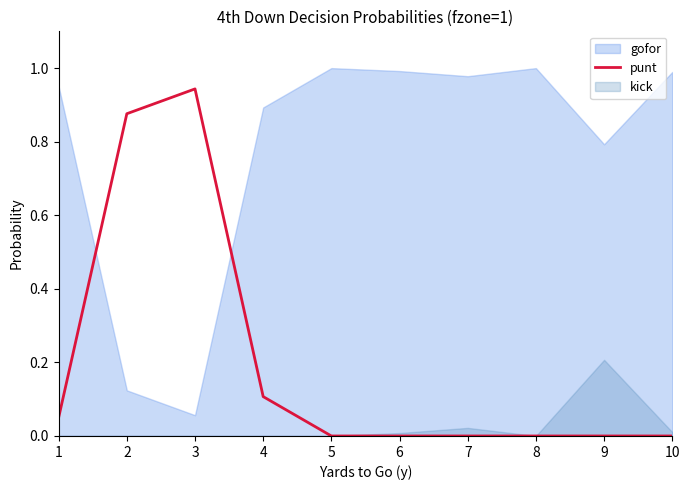

True or false: punt has a value of 0.0 at 9.

True